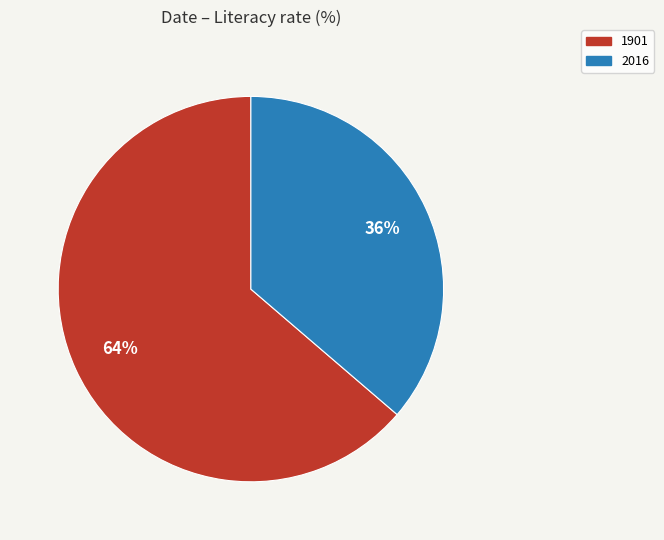

How many segments does this pie chart have?

2